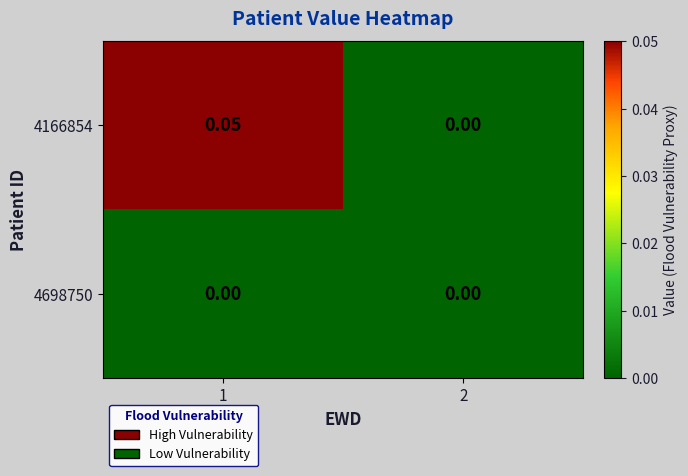

Is the value of 4698750 at 2 greater than the value of 4166854 at 1?

No